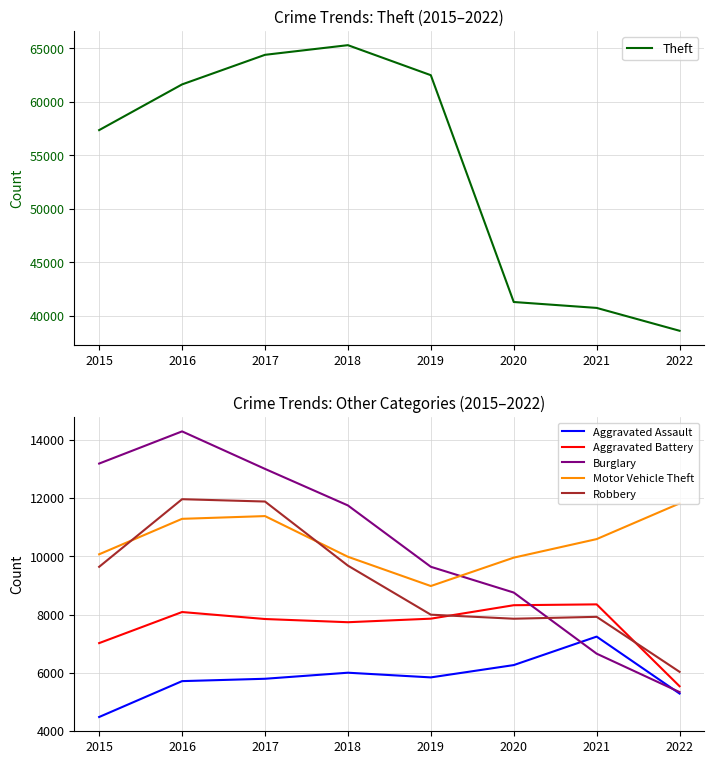

What is the difference between the maximum and second lowest values in the Robbery series?

4105